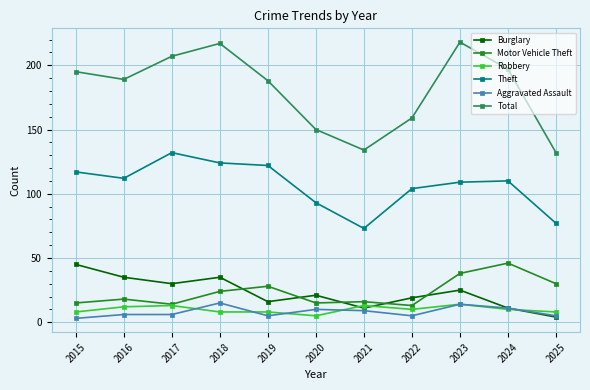

What is the difference between the second highest and minimum values in the Burglary series?

31